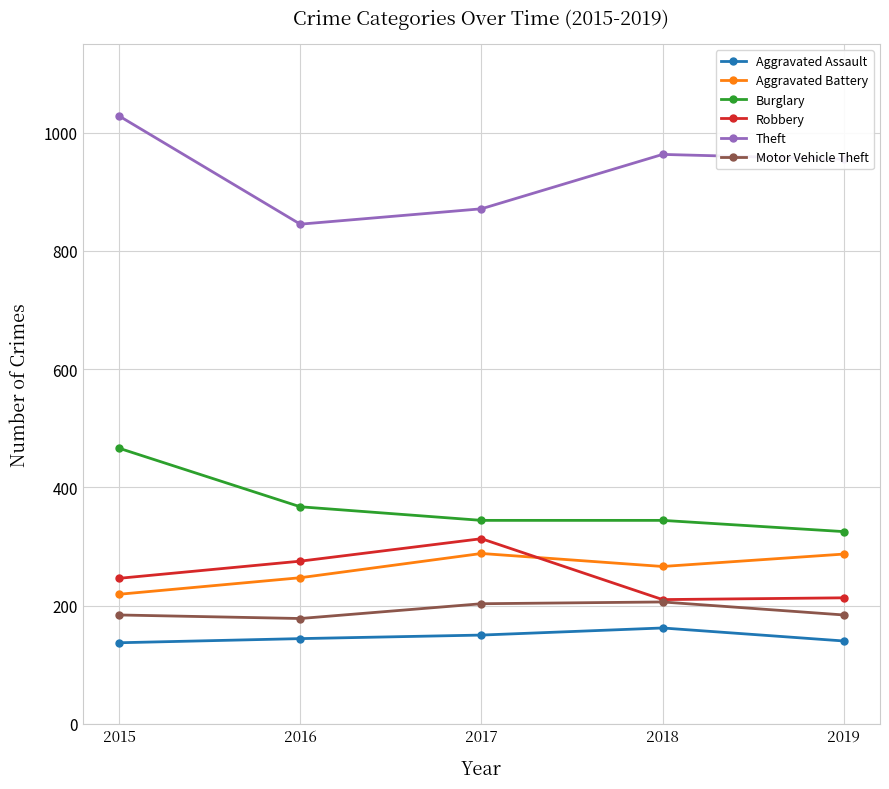

At which label is Burglary closest to 395?

2016